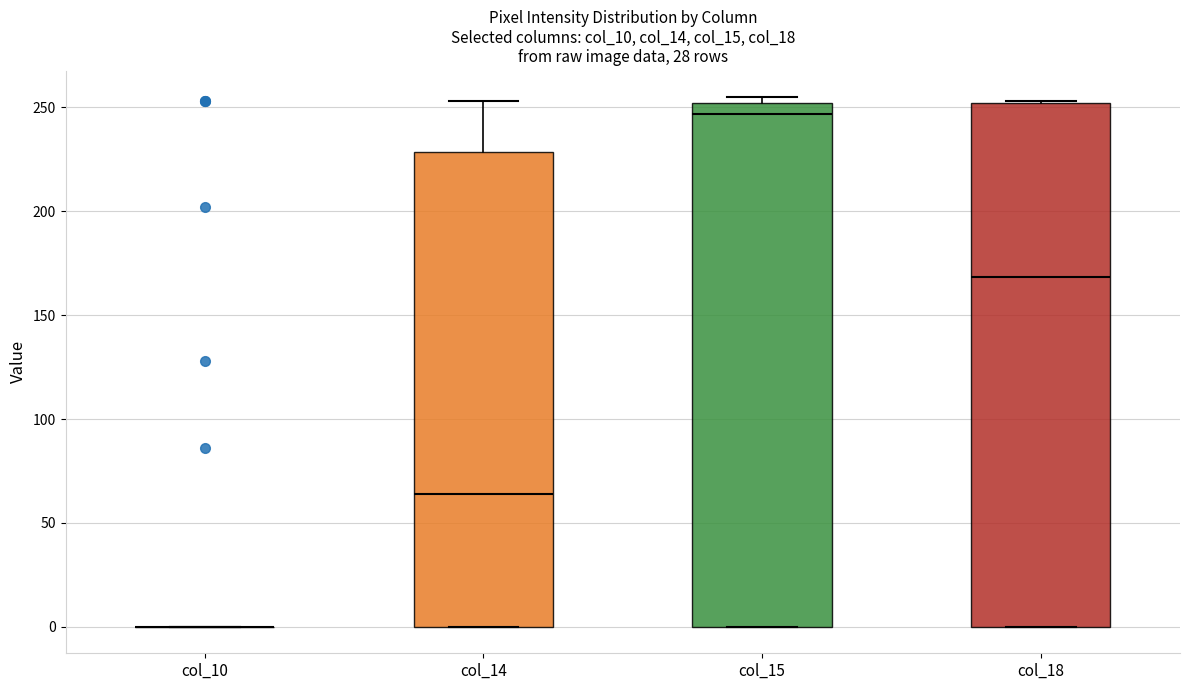

Reading left to right, transcribe this box plot: for each box, give where its median line is, the range the box spans, and where its two whiskers end, as read against the y-axis. The values are not printed on the chart, so give them approximately, as read against the axis.

col_10: box collapsed to a line at 0, whiskers 0 to 0
col_14: median 65, box 0 to 230, whiskers 0 to 255
col_15: median 245, box 0 to 250, whiskers 0 to 255
col_18: median 170, box 0 to 250, whiskers 0 to 255